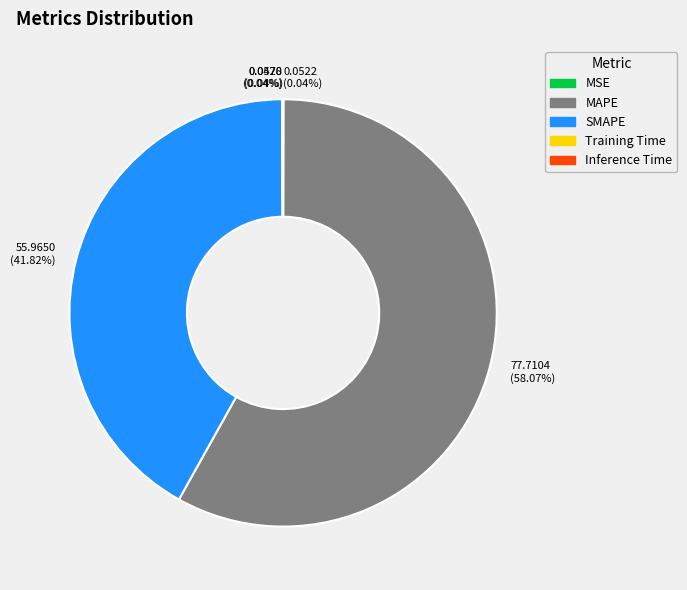

Which slice represents more than half of the pie?

MAPE